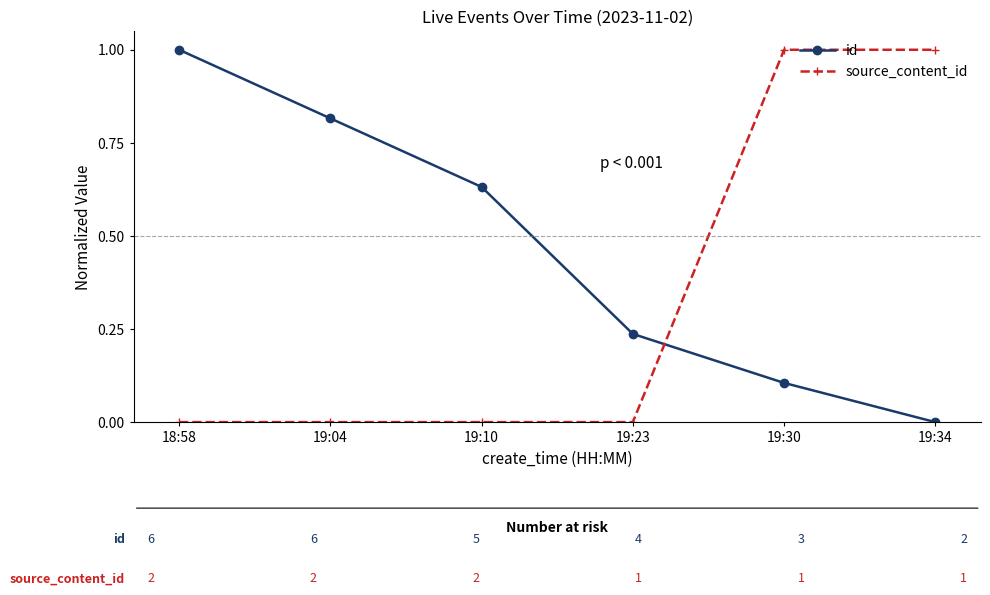

At how many categories does at least one series exceed 0?

6